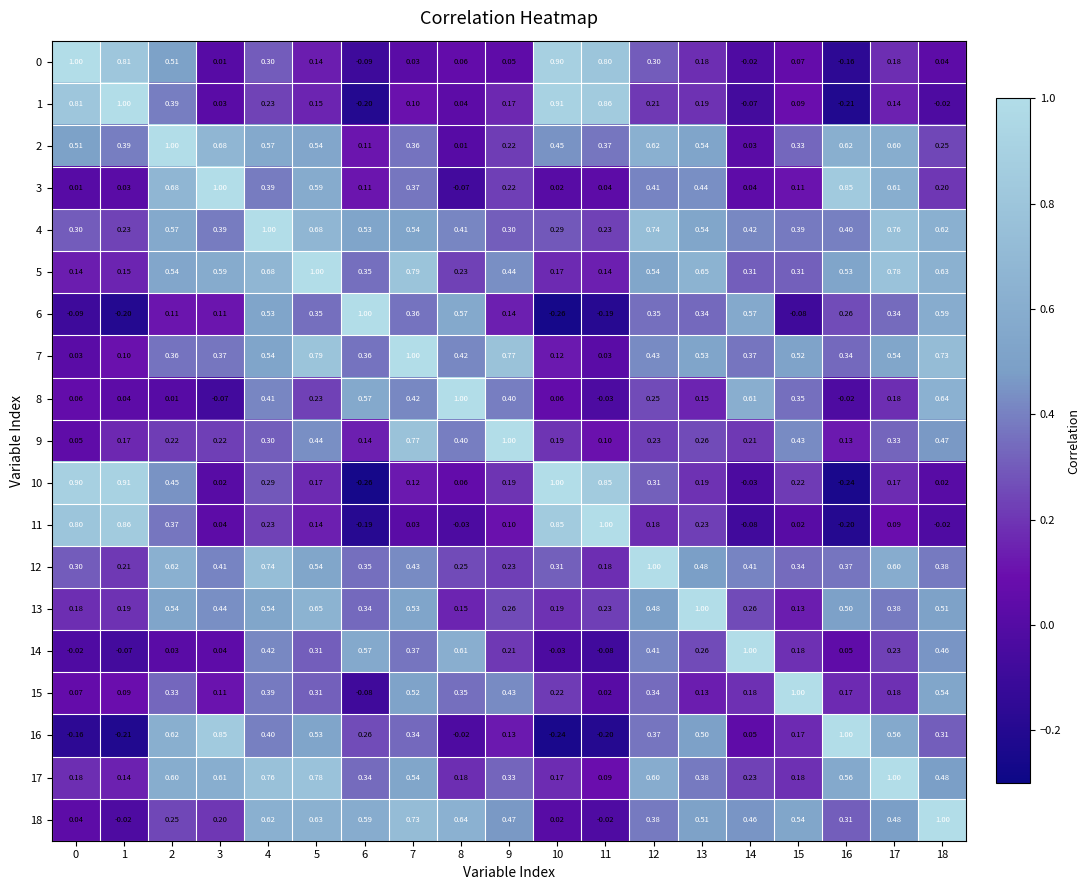

How many data points does each series have?

19